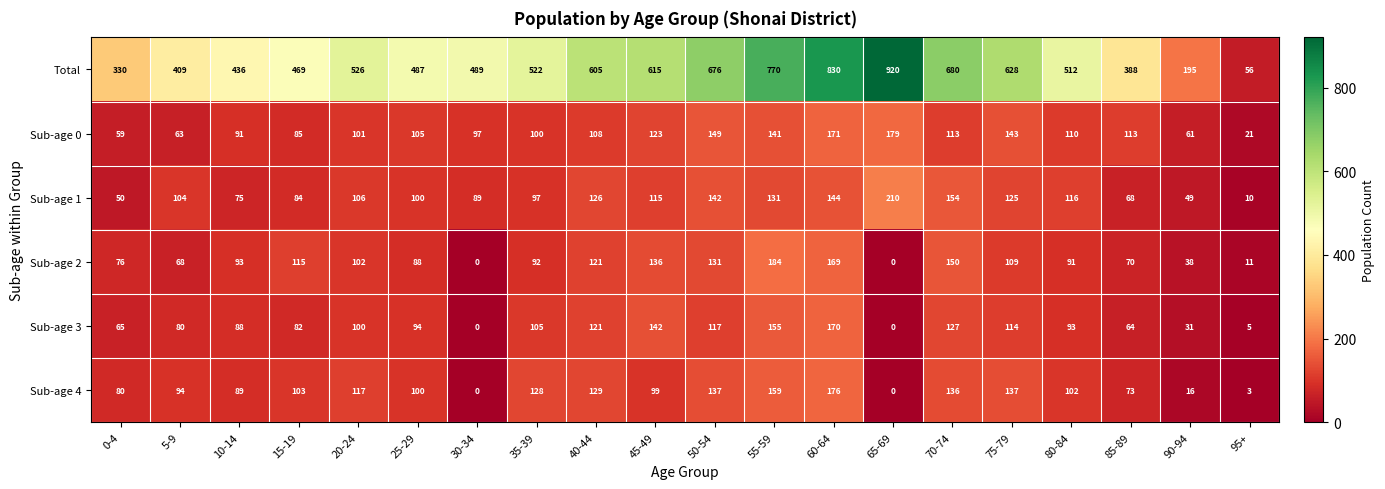

At 5-9, list the series in order from smallest to largest.

Sub-age 0, Sub-age 2, Sub-age 3, Sub-age 4, Sub-age 1, Total